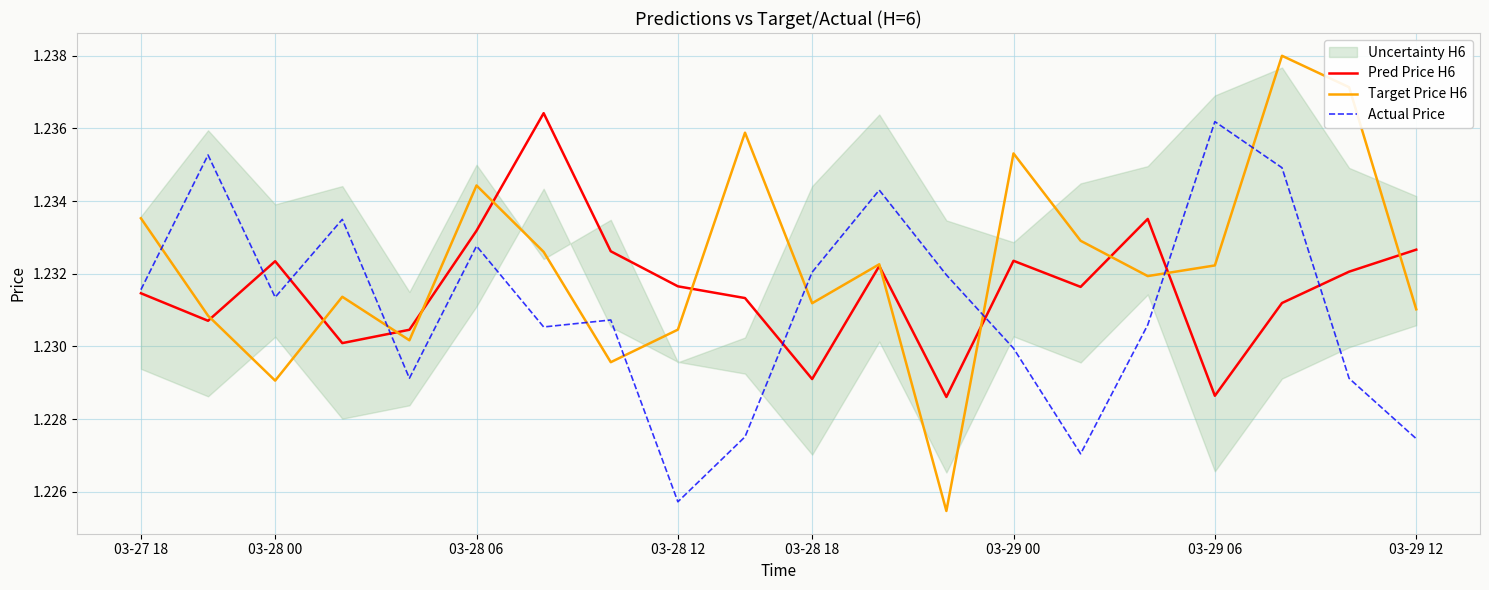

Where is Actual Price nearest to the value 1?

03-28 12